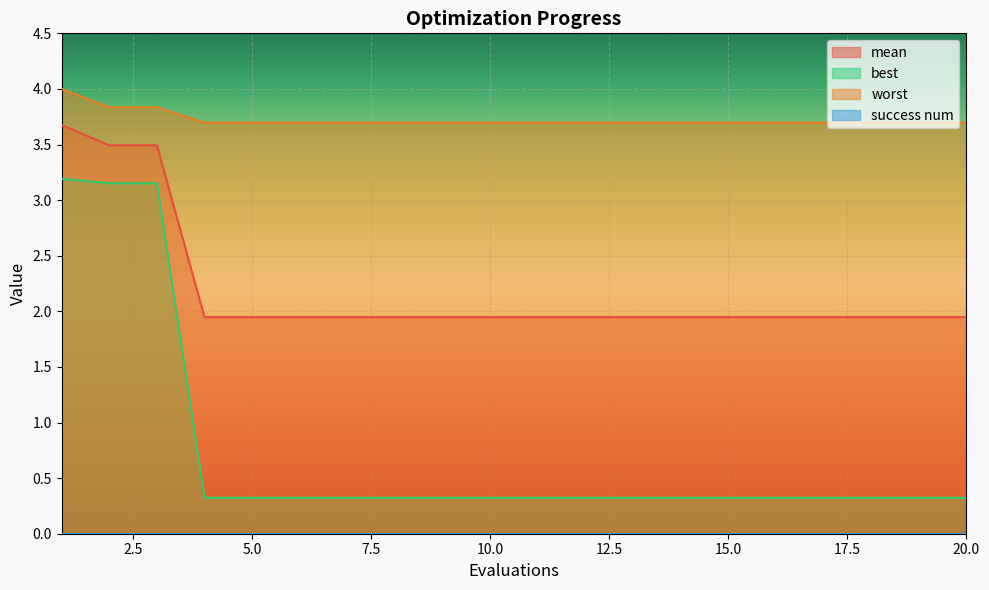

True or false: mean and worst cross at least once.

False